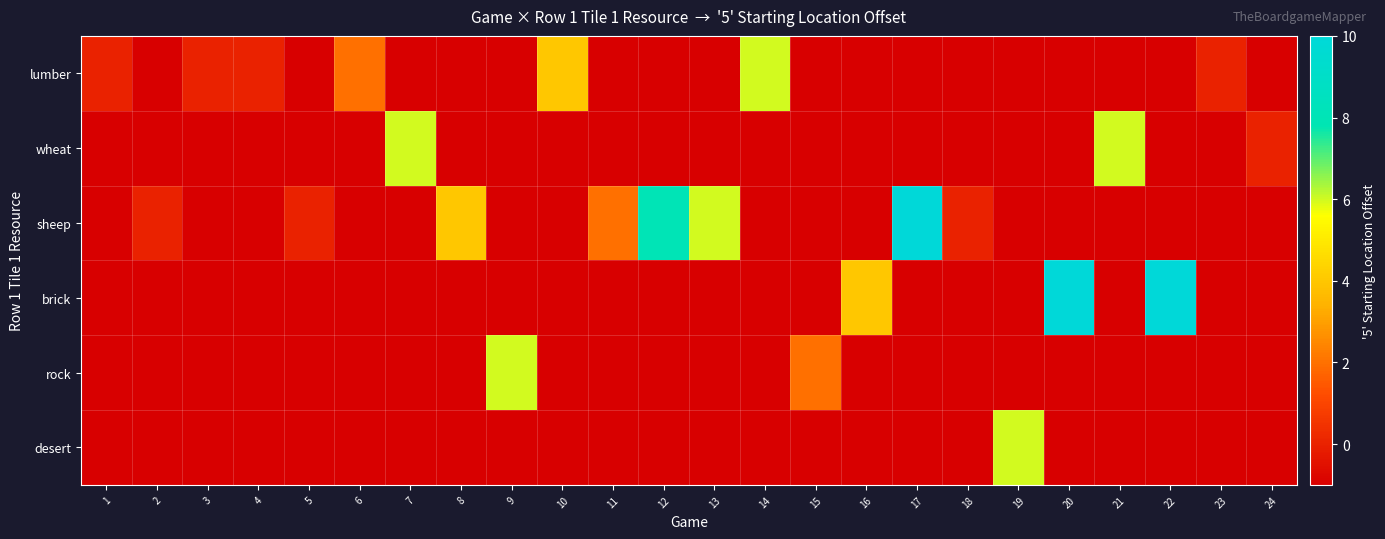

Which series has the largest range (max minus min)?

sheep